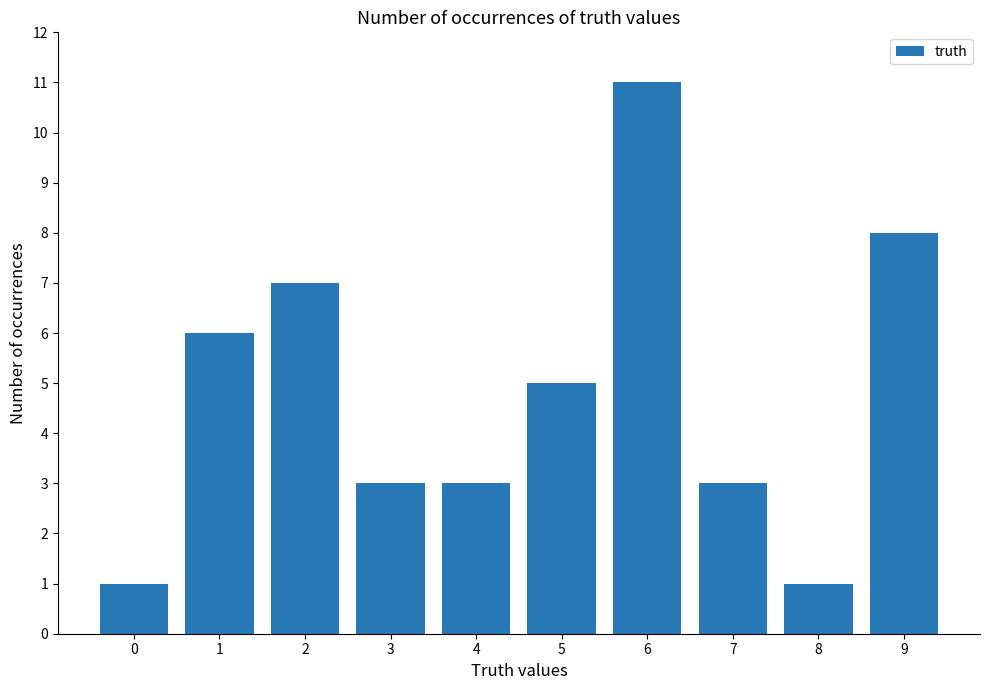

What is the change in value from 2 to 4?

-4